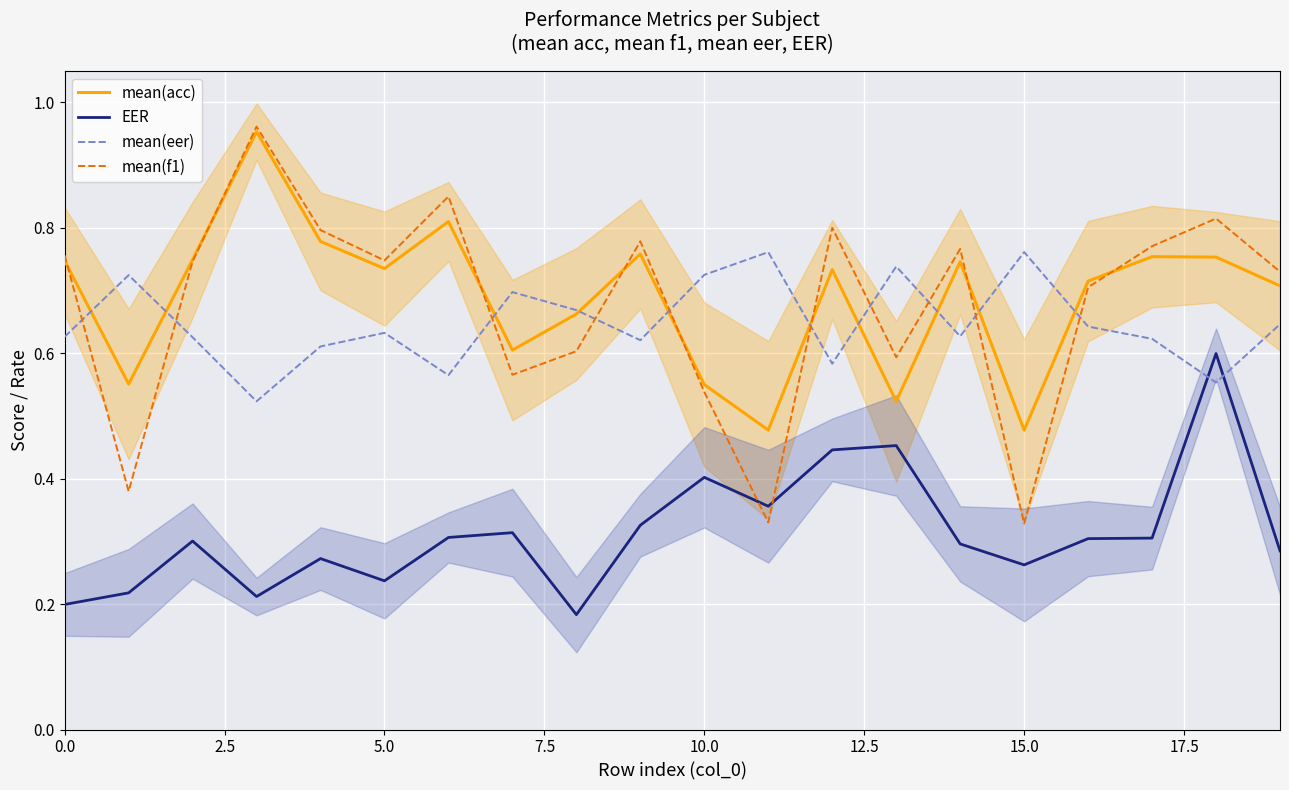

True or false: mean(eer) has more than 2 points higher than both neighbors.

True